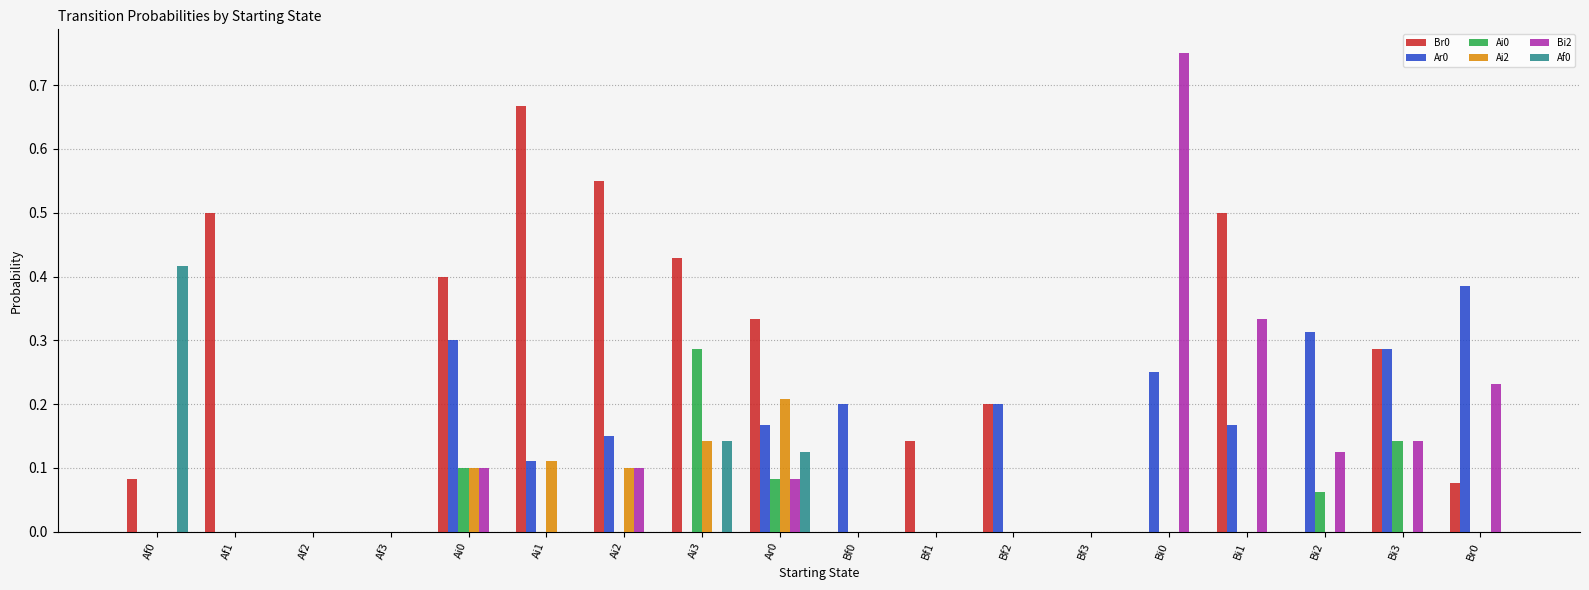

Is the value of Ai2 at Af3 greater than the value of Ar0 at Bi1?

No